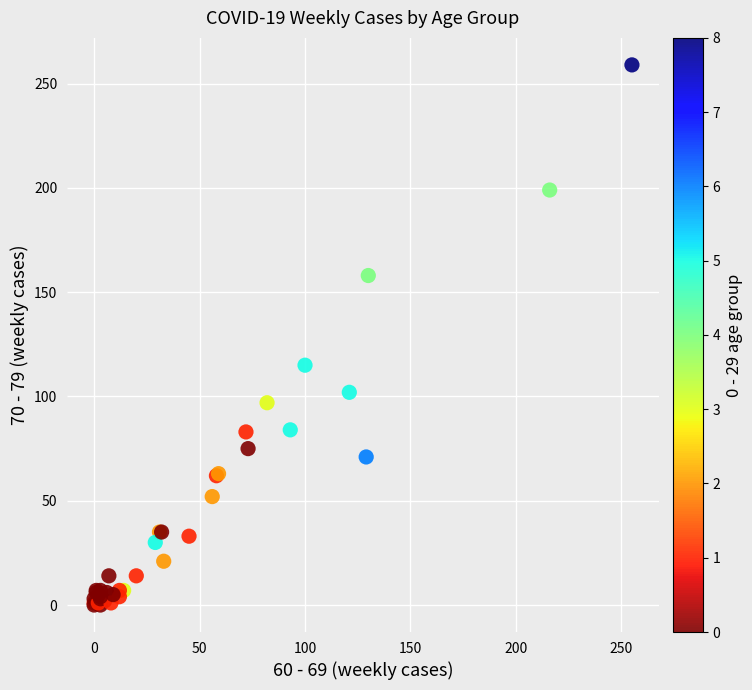

What Y value in the scatter plot is closest to 129?

115